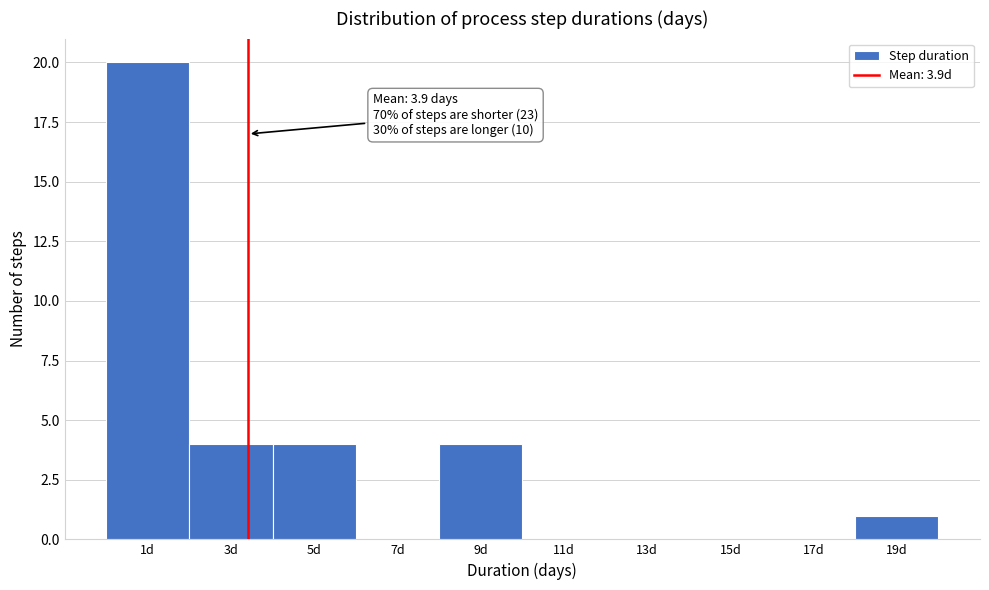

Reading left to right, what are all the values shown in this chart?

1d=20	3d=4	5d=4	7d=0	9d=4	11d=0	13d=0	15d=0	17d=0	19d=1